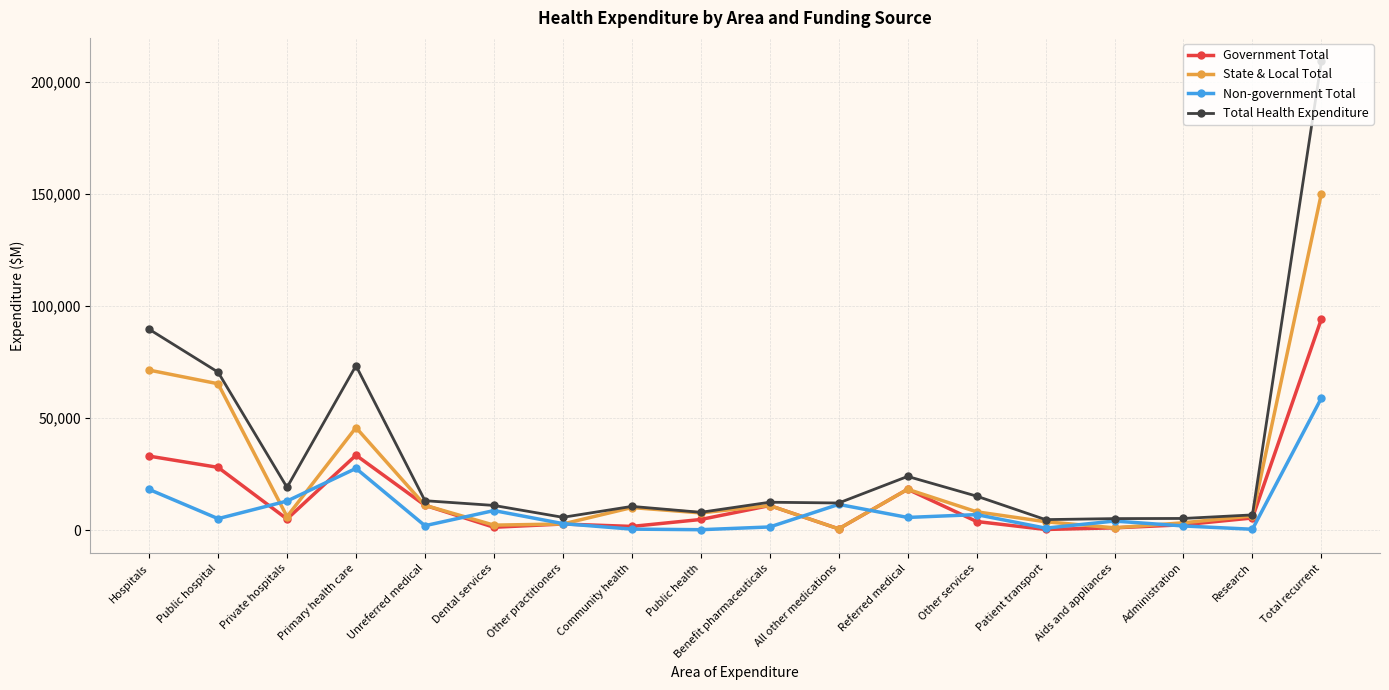

What is the label of the 11th point from the right?

Community health